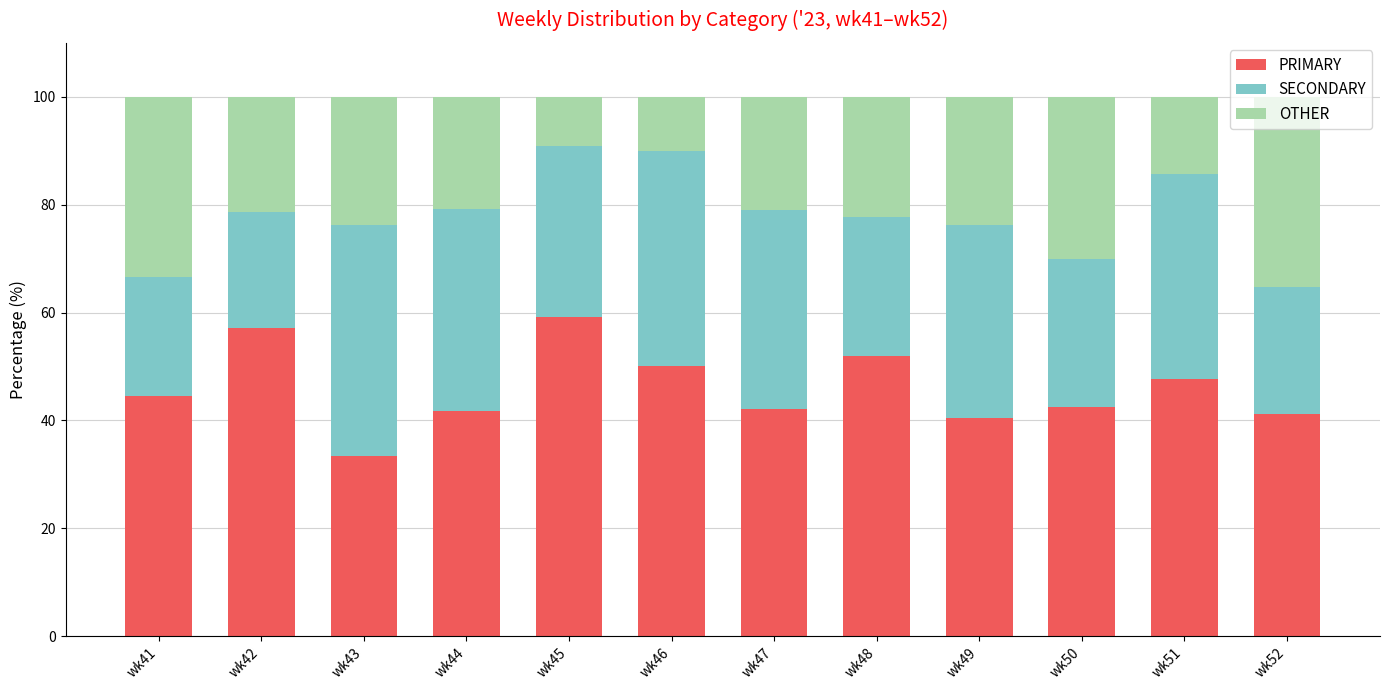

What is the highest value of the PRIMARY series?

59.1